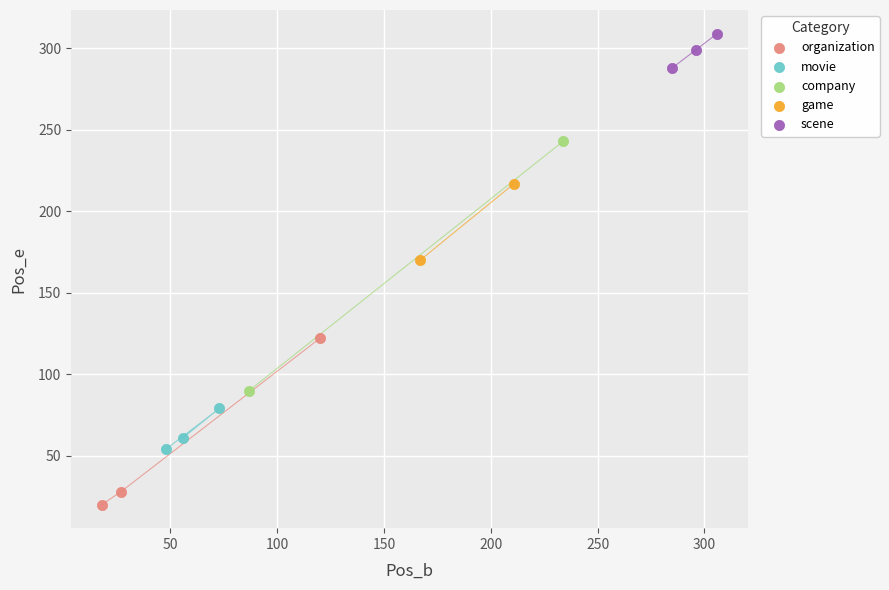

What are all the series names shown in the legend?

organization, movie, company, game, scene